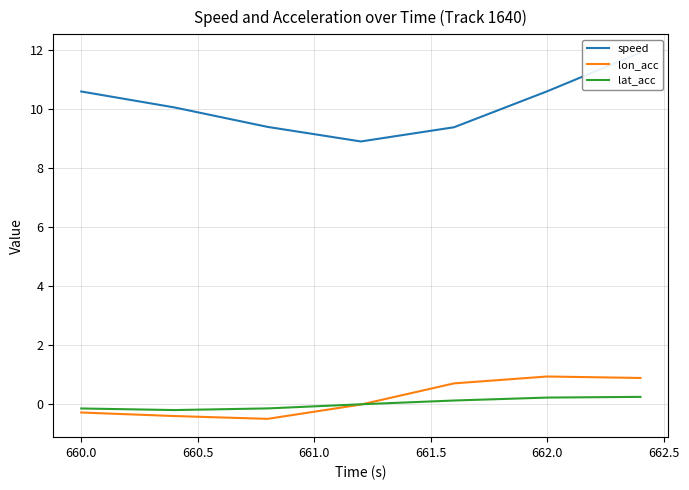

Is it true that lat_acc equals -0.2 at 660.0?

True